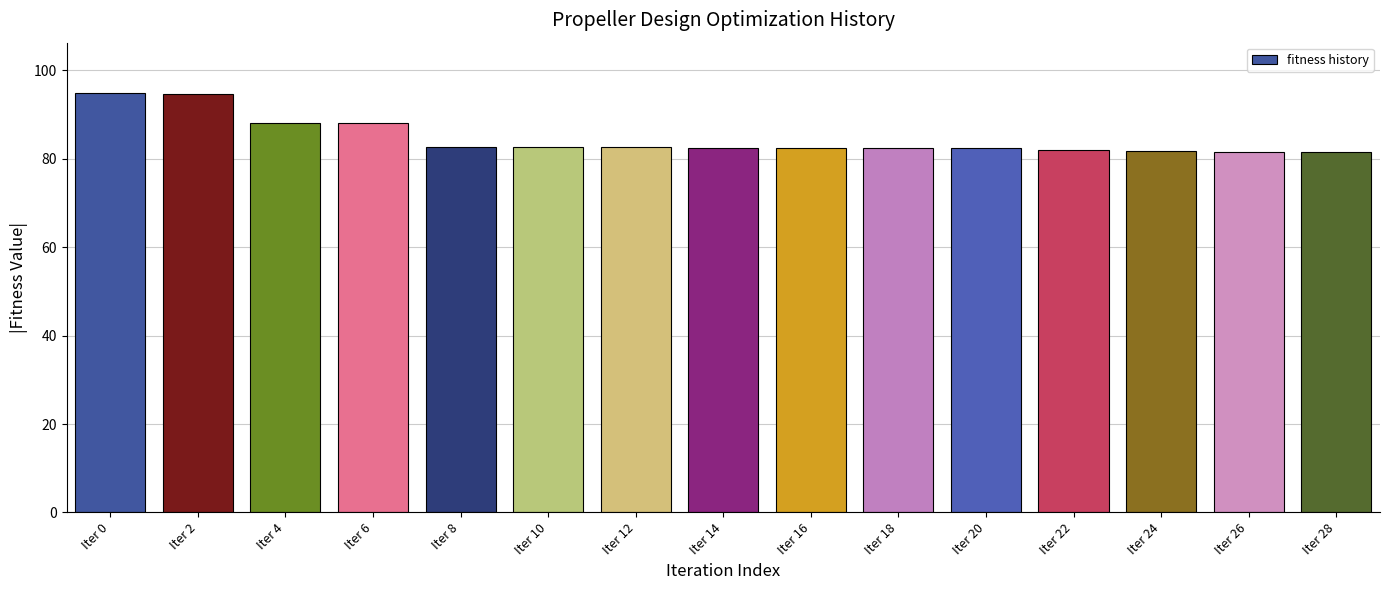

What is the difference between the maximum and minimum values?

13.4